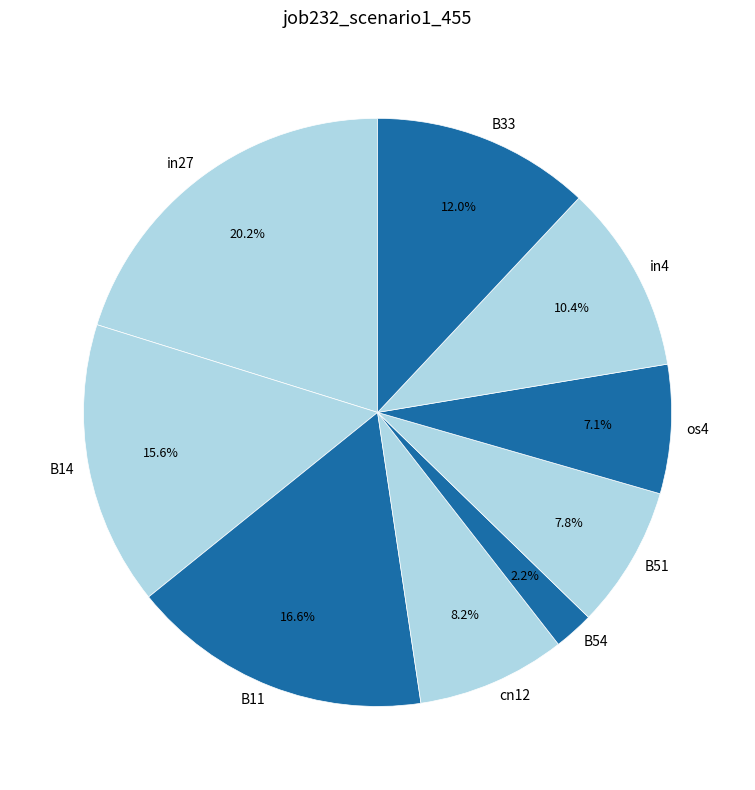

The os4 slice represents 19% of the pie. True or false?

False